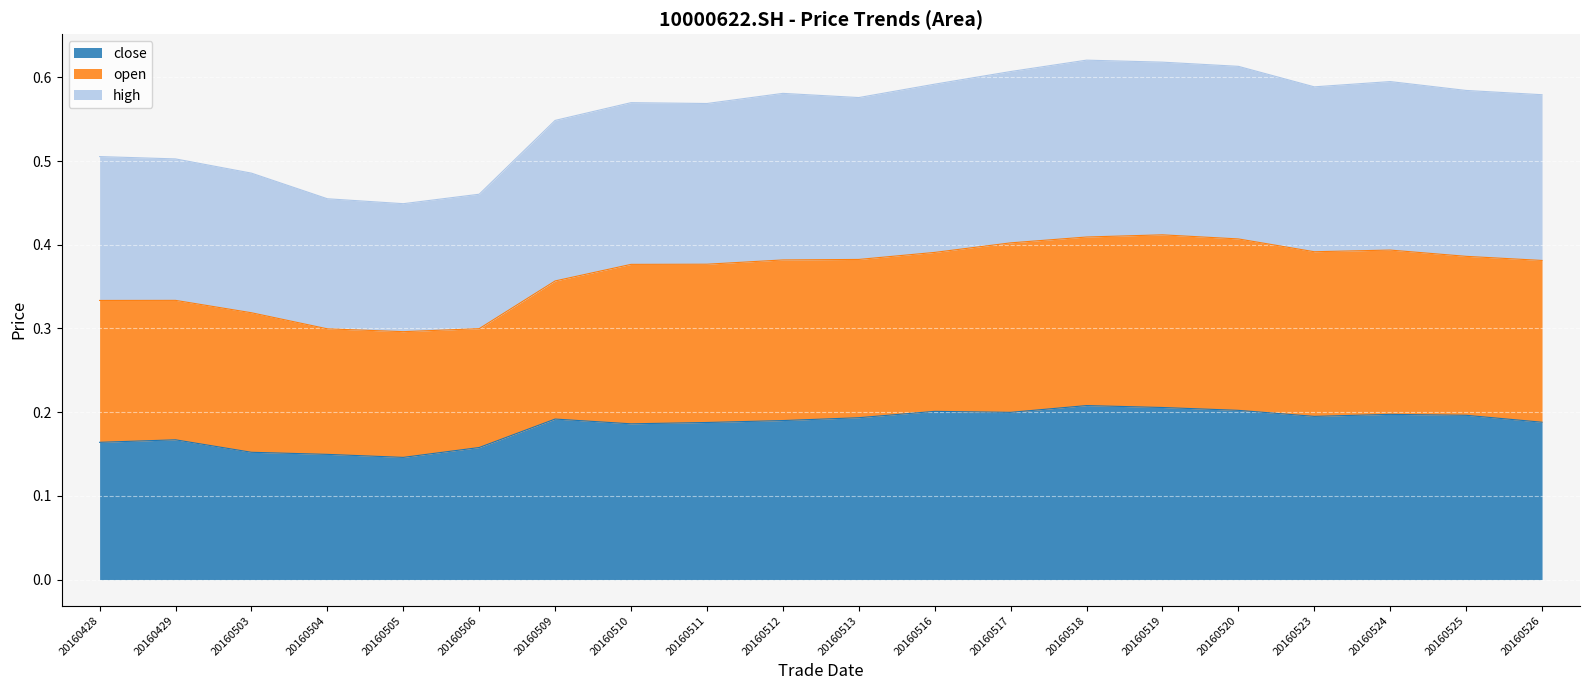

At which category does high reach its first local peak?

20160510